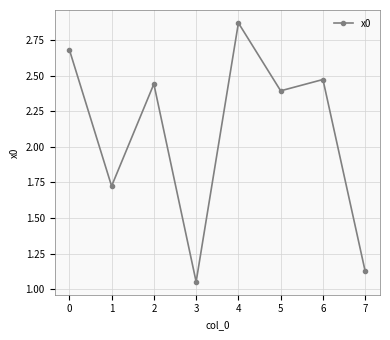

Rank the categories by value from highest to lowest.

4, 0, 6, 2, 5, 1, 7, 3